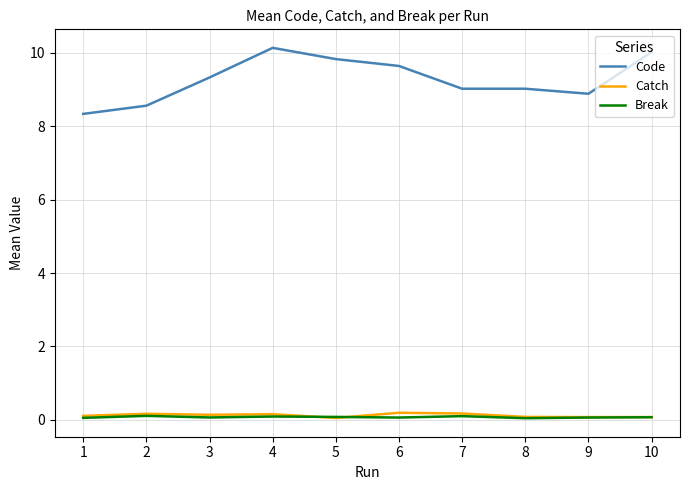

The value of Code at 9 is 8.9. True or false?

True